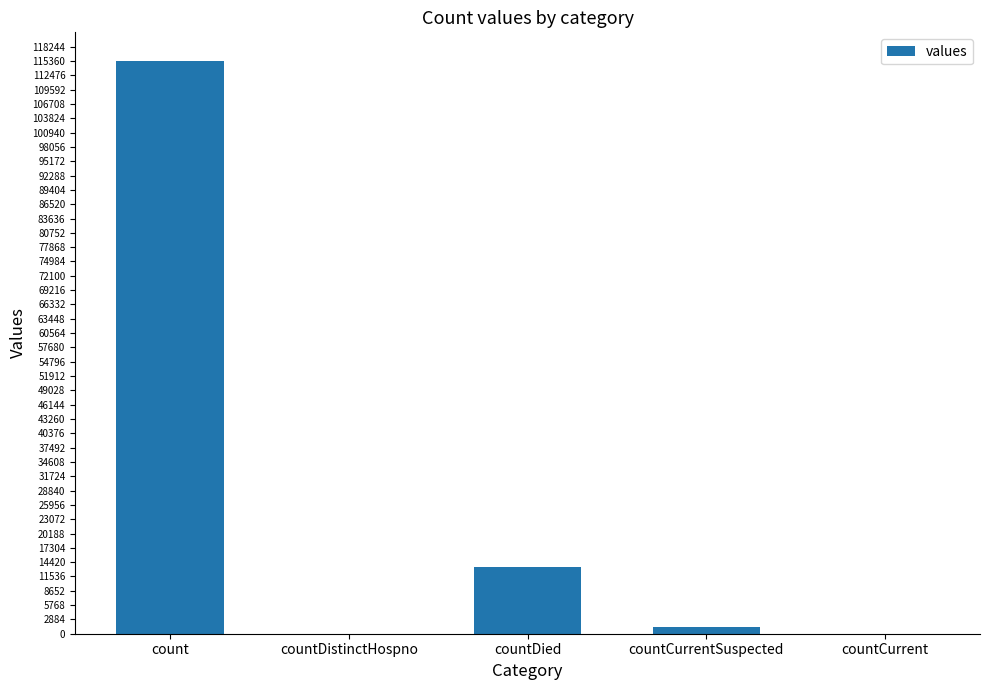

Which has a higher value, countCurrent or countDied?

countDied